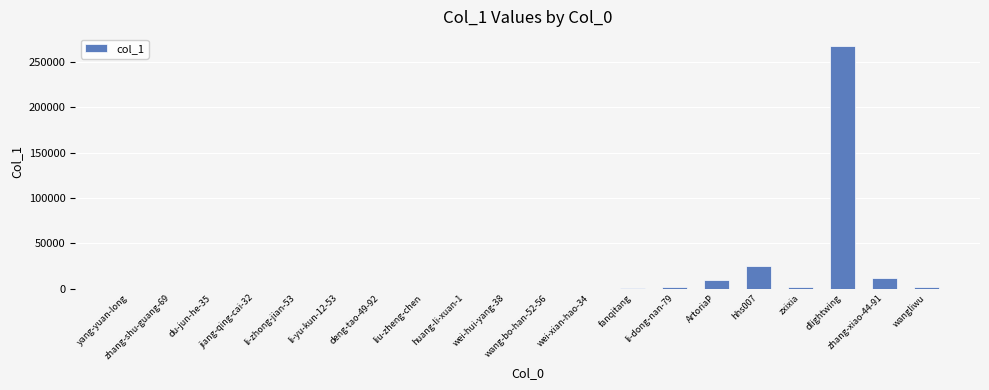

The value at yang-yuan-long is 3. True or false?

True